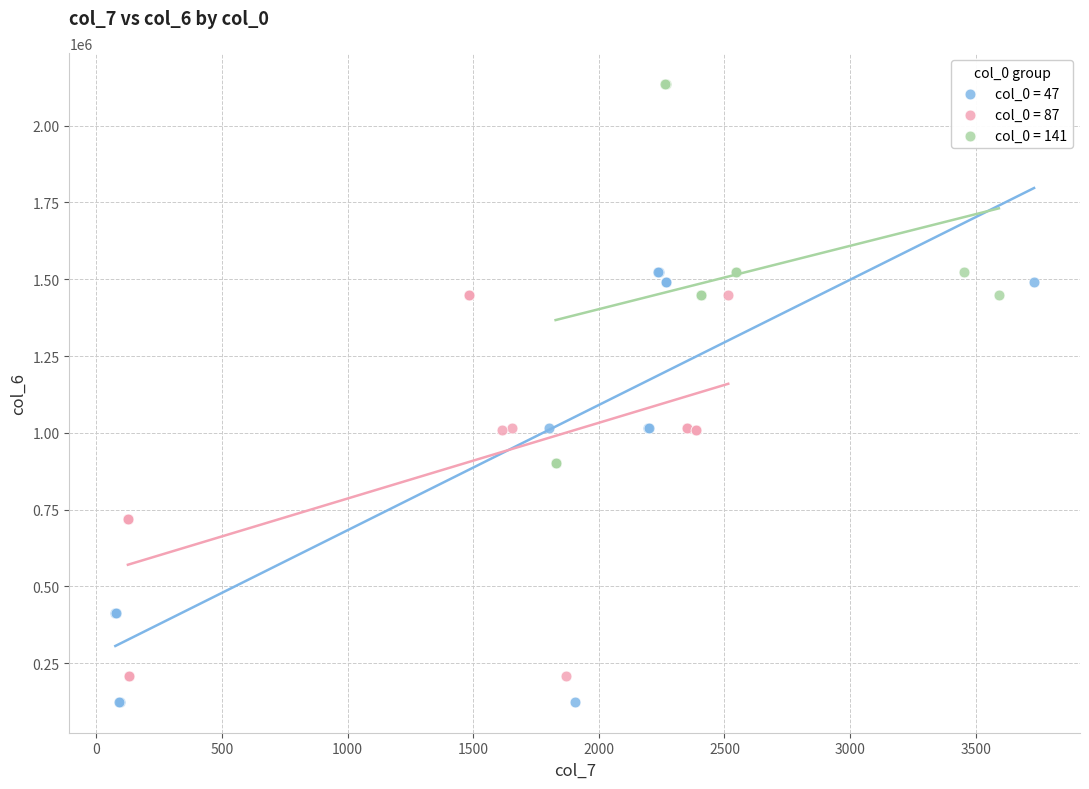

Which series contains the highest Y value?

col_0 = 141